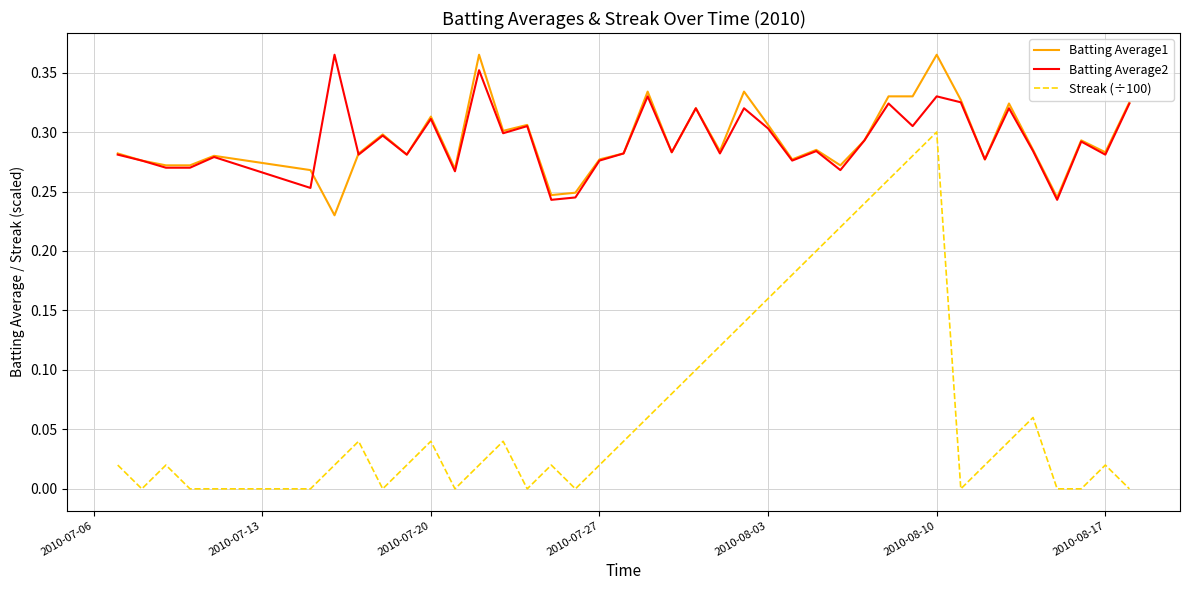

Which series has the largest range (max minus min)?

Streak (÷100)